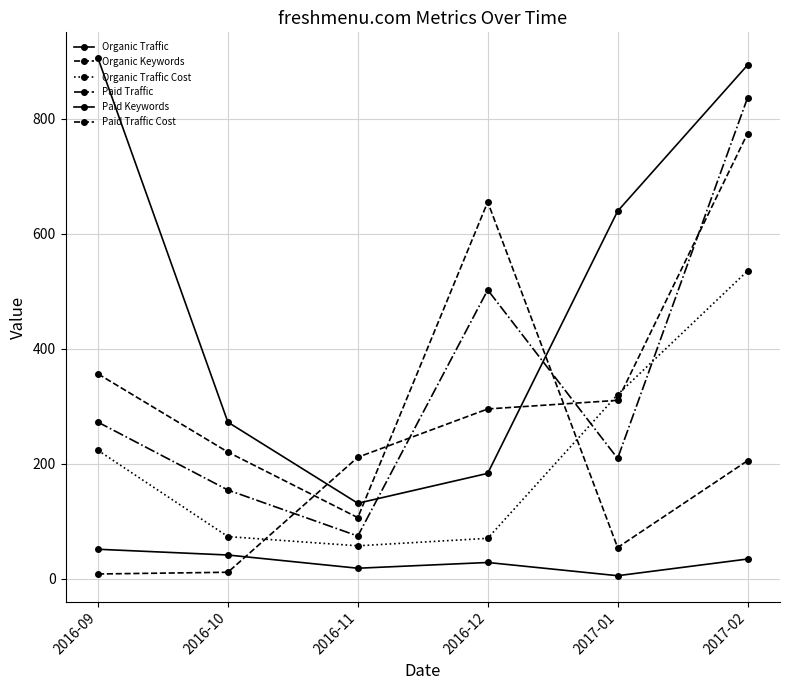

Rank the series at 2016-09 from lowest to highest value.

Organic Keywords, Paid Keywords, Organic Traffic Cost, Paid Traffic, Paid Traffic Cost, Organic Traffic